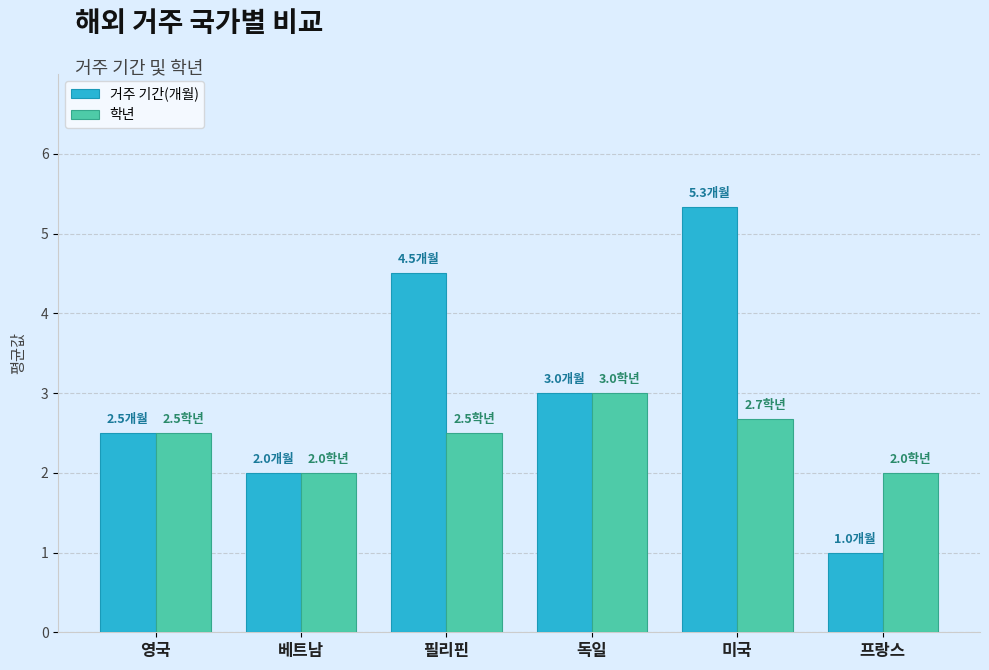

Count the 학년 values in the range 2 to 3.

6